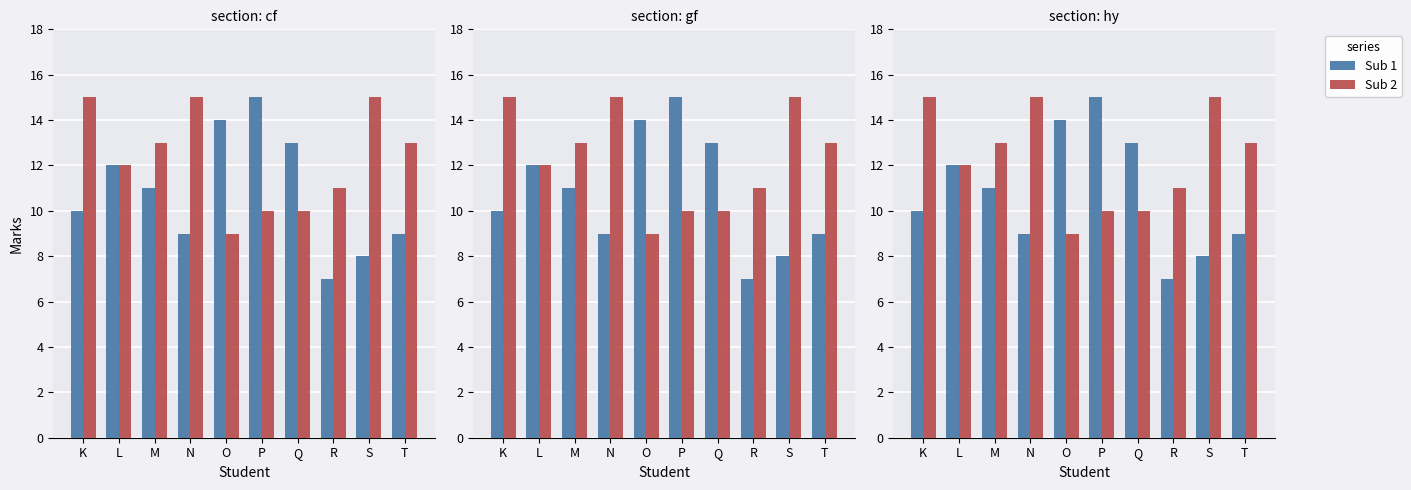

Which series has the widest spread of values?

Sub 1